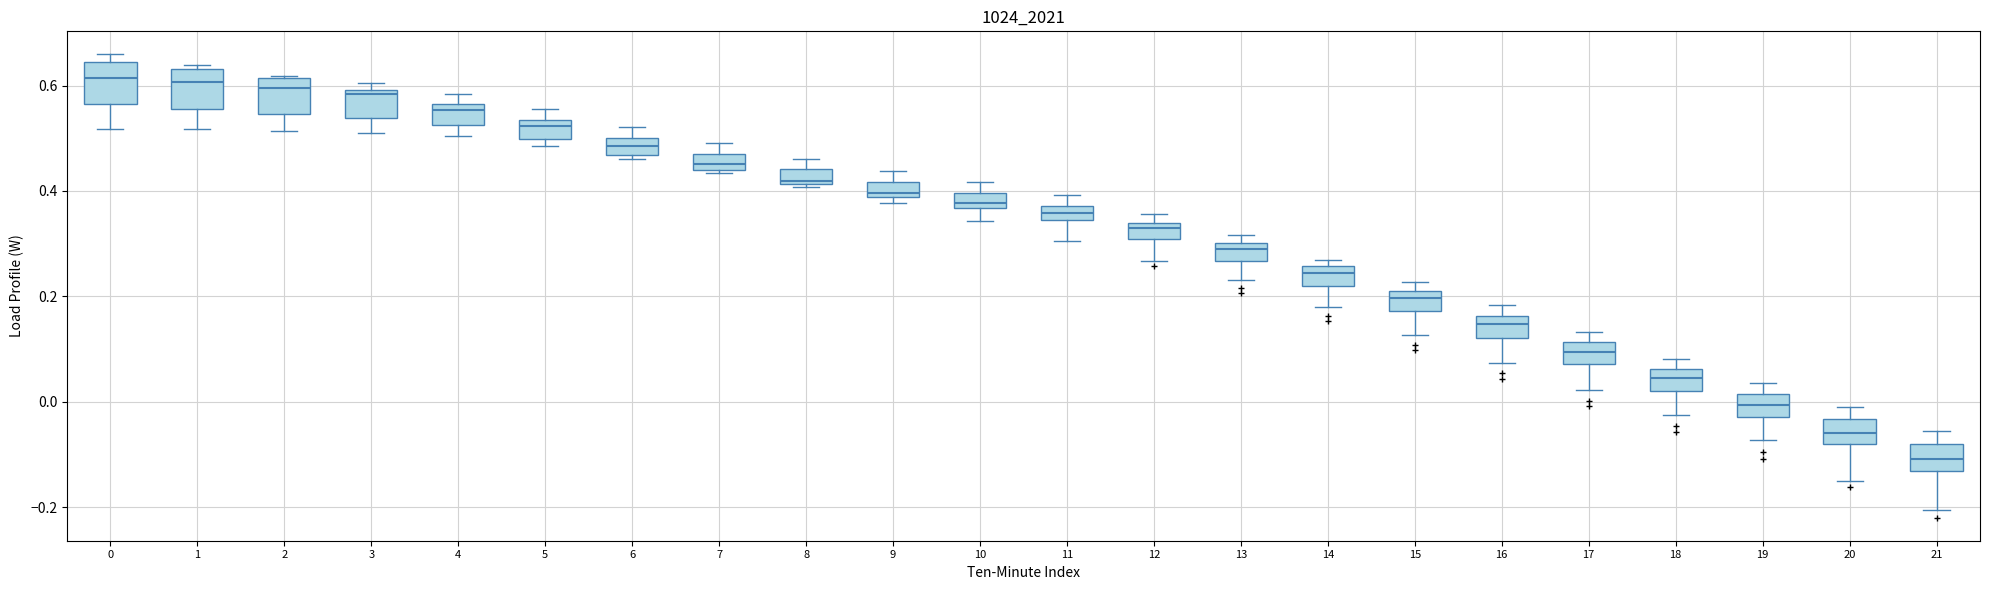

Where is the lower edge of the box at x = 7 on the y-axis? The values are not printed on the chart, so give them approximately, as read against the axis.

0.44